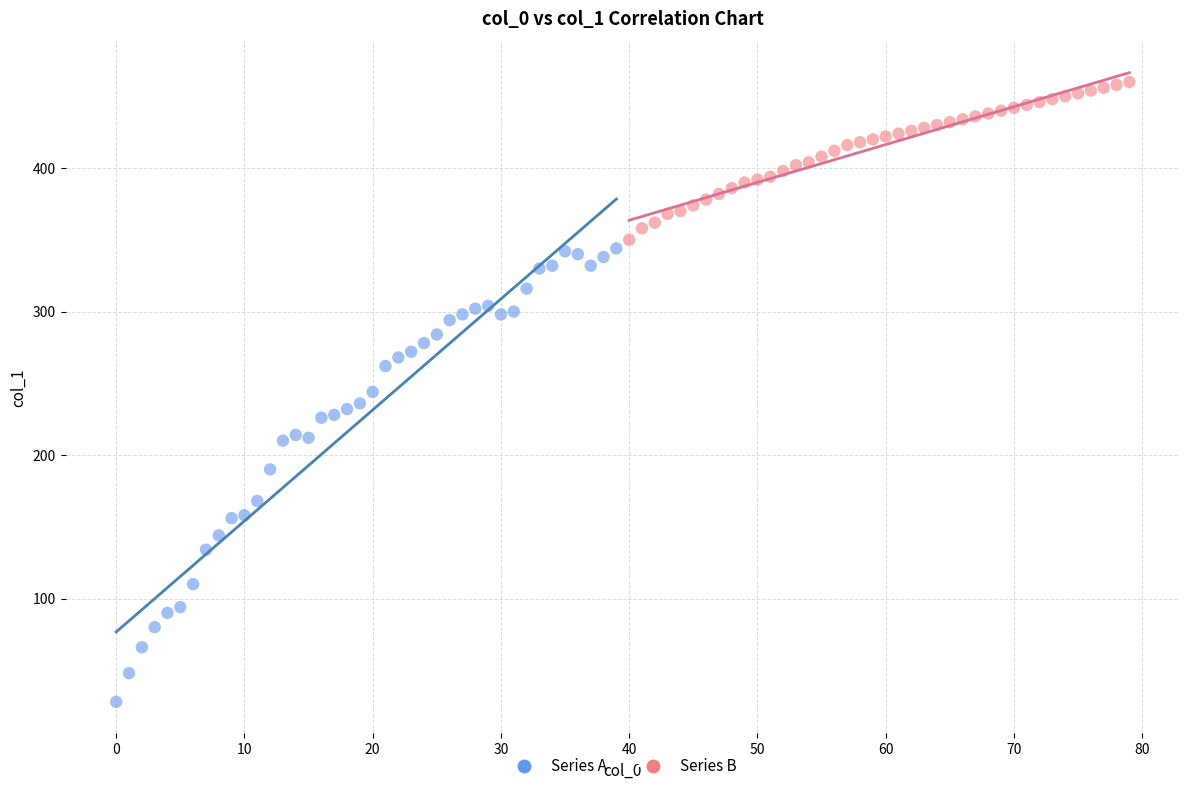

Which series contains the lowest Y value?

Series A